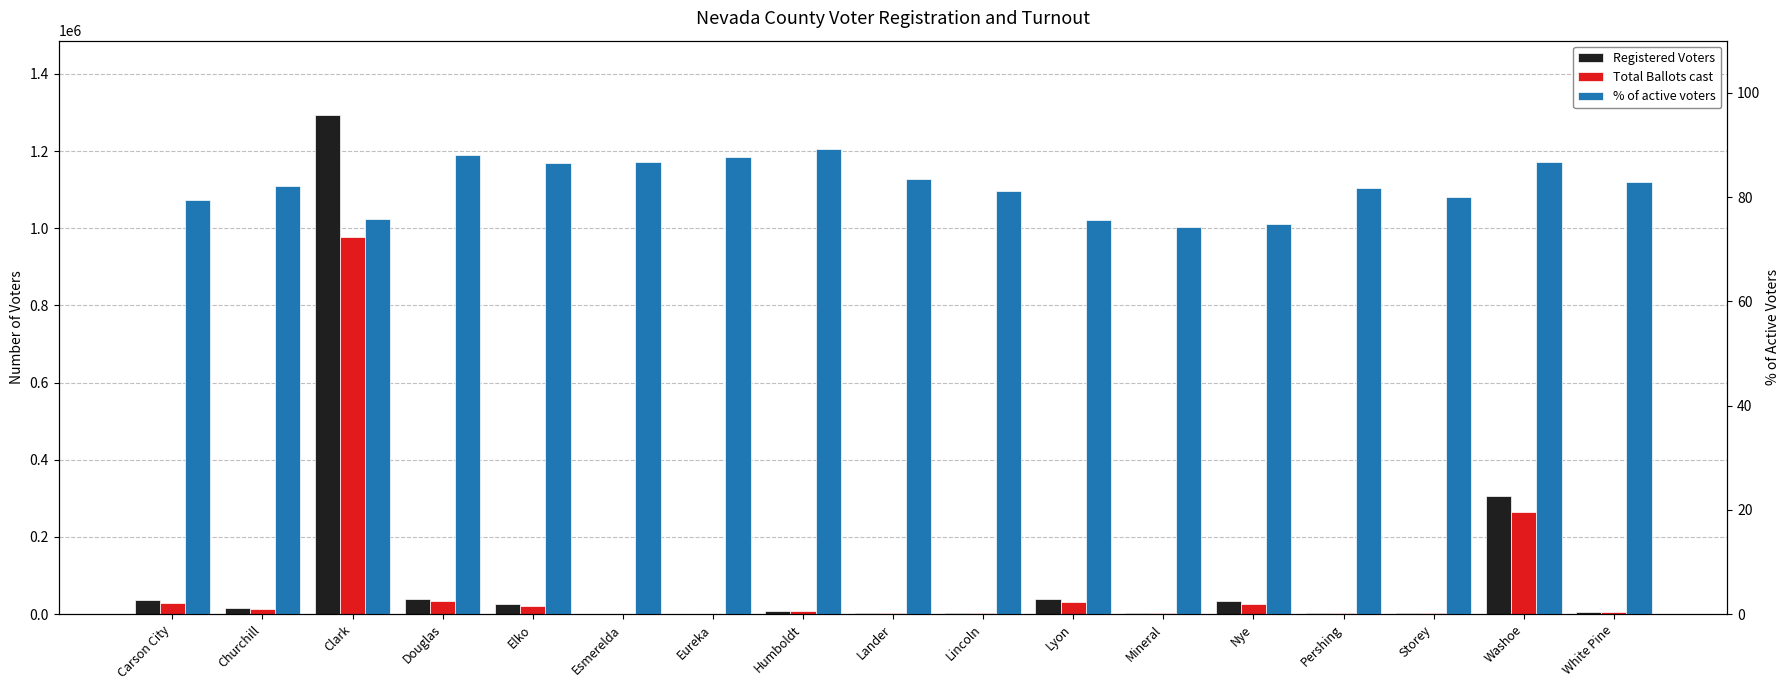

Is it true that Total Ballots cast equals 265295.0 at Washoe?

True